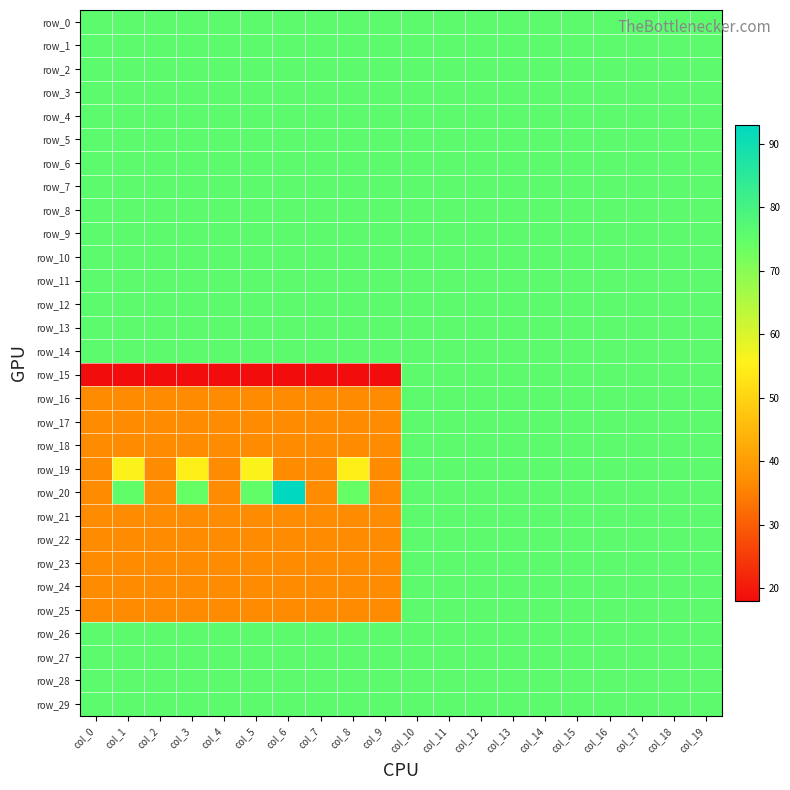

The value of row_19 at col_1 is 56. True or false?

True